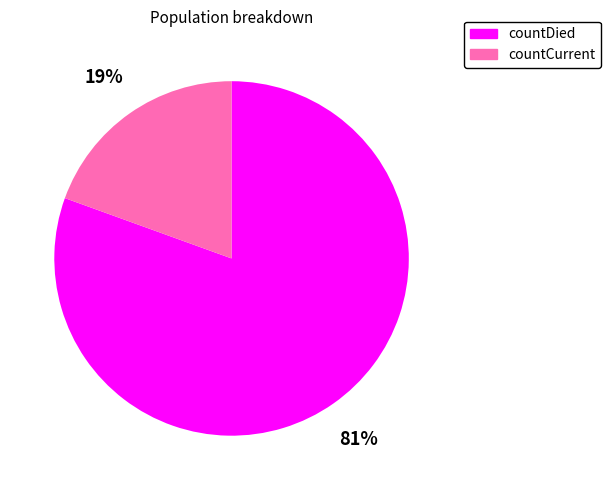

Which has a higher value, countDied or countCurrent?

countDied